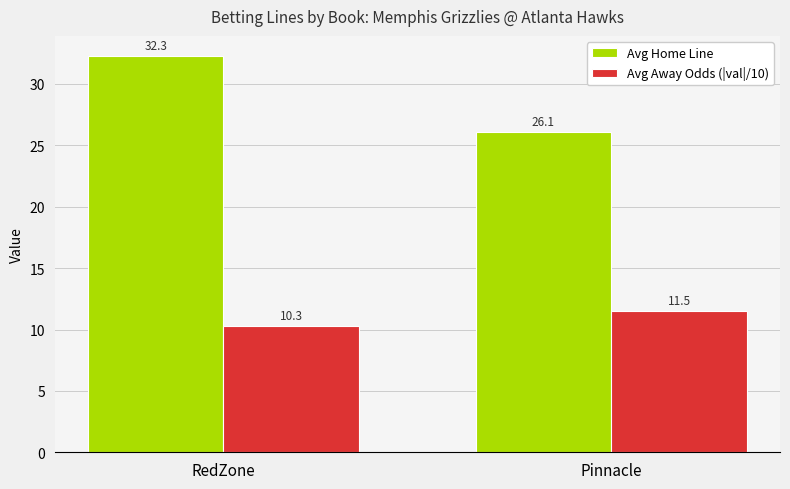

At Pinnacle, list the series in order from smallest to largest.

Avg Away Odds (|val|/10), Avg Home Line